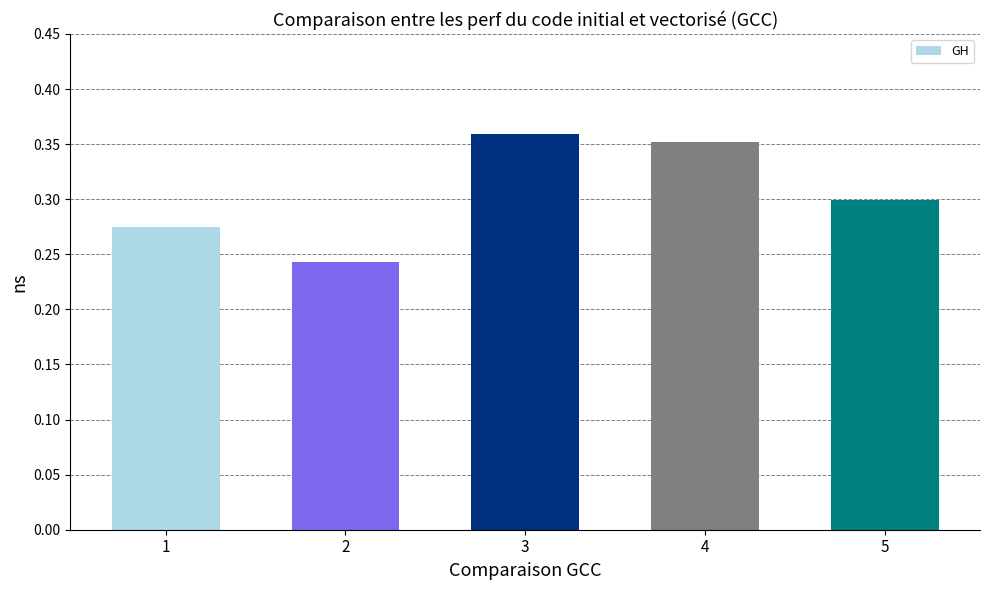

The value at 5 is 0.4. True or false?

False